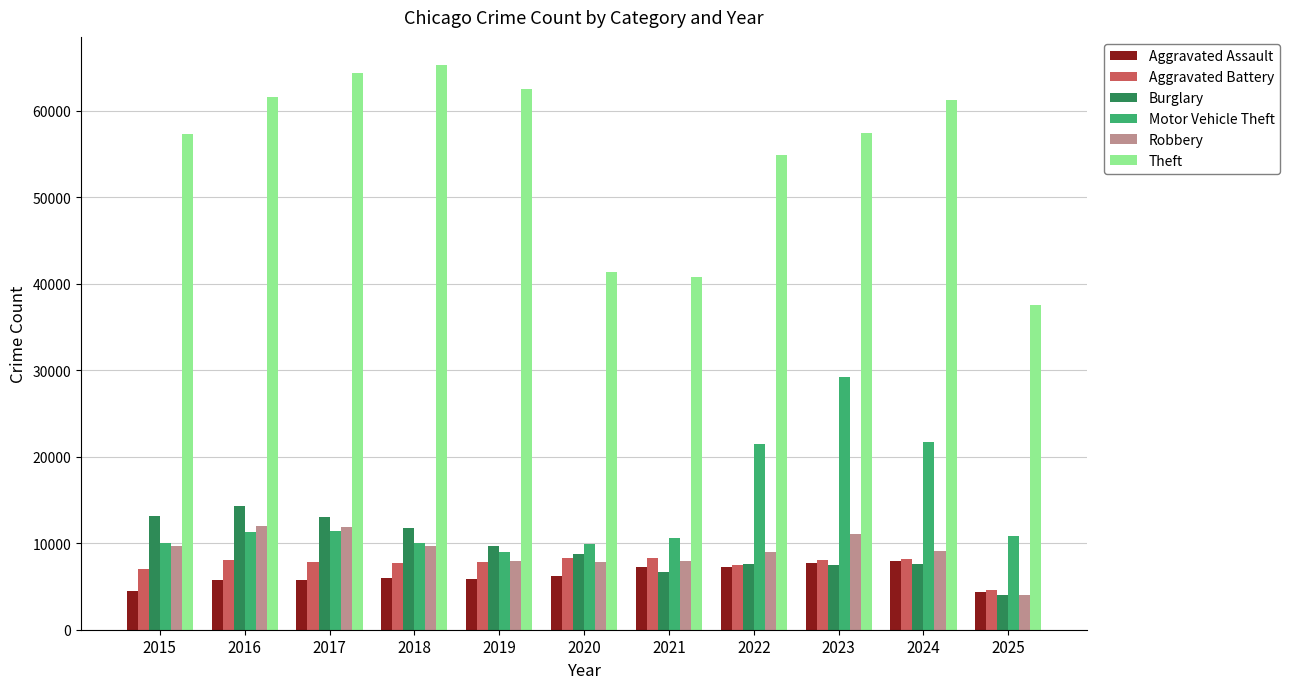

How many data points in Robbery are less than 9116?

5